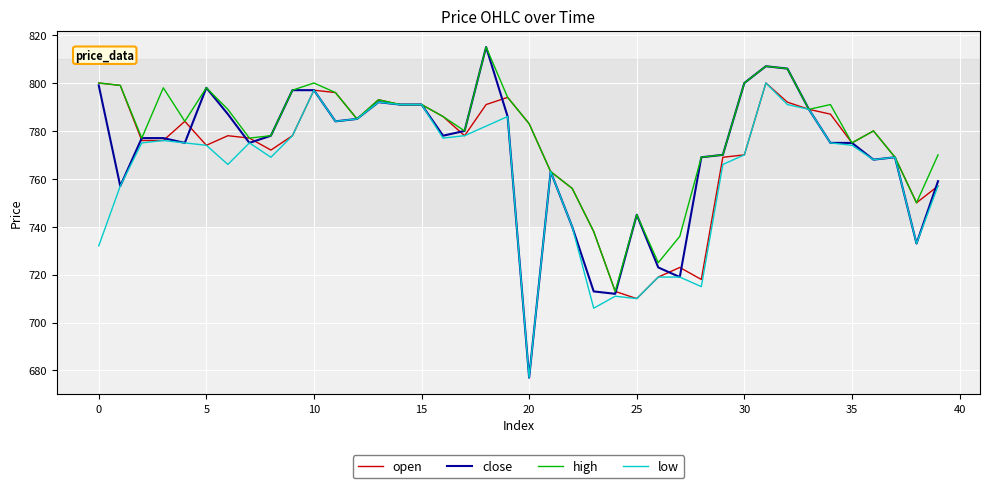

True or false: high has more than 0 interior local peaks.

True